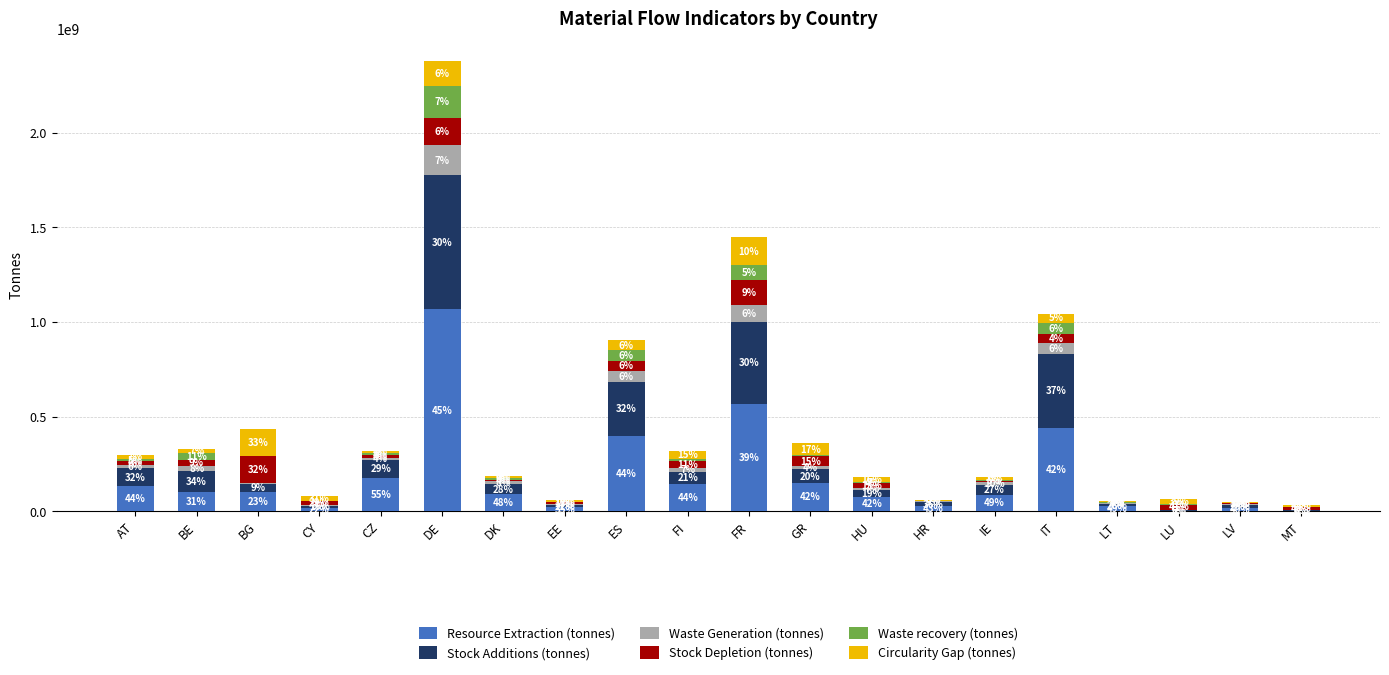

Are the bars horizontal?

No